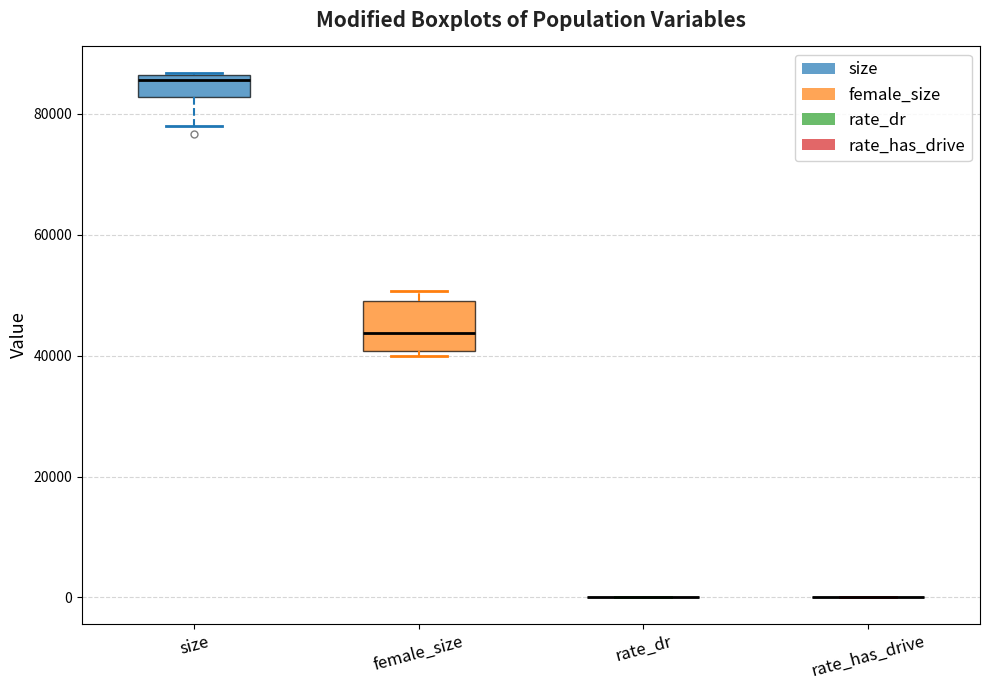

Reading left to right, transcribe this box plot: for each box, give where its median line is, the range the box spans, and where its two whiskers end, as read against the y-axis. The values are not printed on the chart, so give them approximately, as read against the axis.

size: median 86000 (just below the box's upper edge), box 82000 to 86000, whiskers 78000 to 86000
female_size: median 44000, box 40000 to 50000, whiskers 40000 (just below the box's lower edge) to 50000 (just above the box's upper edge)
rate_dr: box collapsed to a line at 0, whiskers 0 to 0
rate_has_drive: box collapsed to a line at 0, whiskers 0 to 0